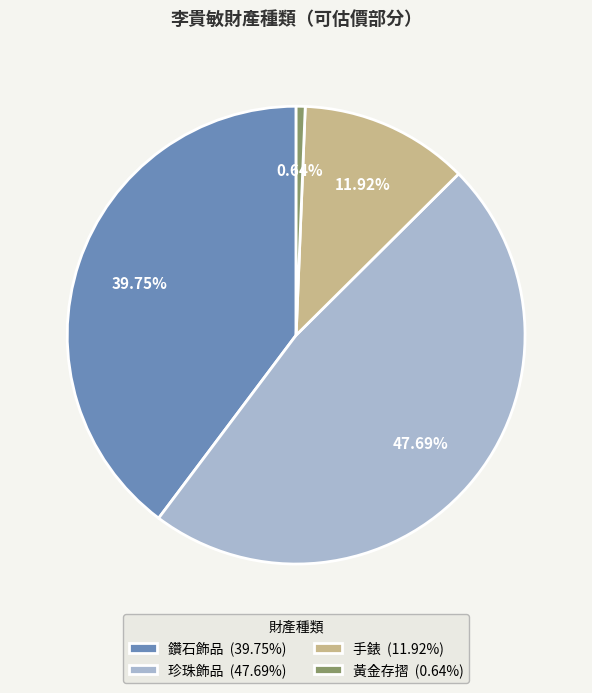

Does any single category account for the majority?

No